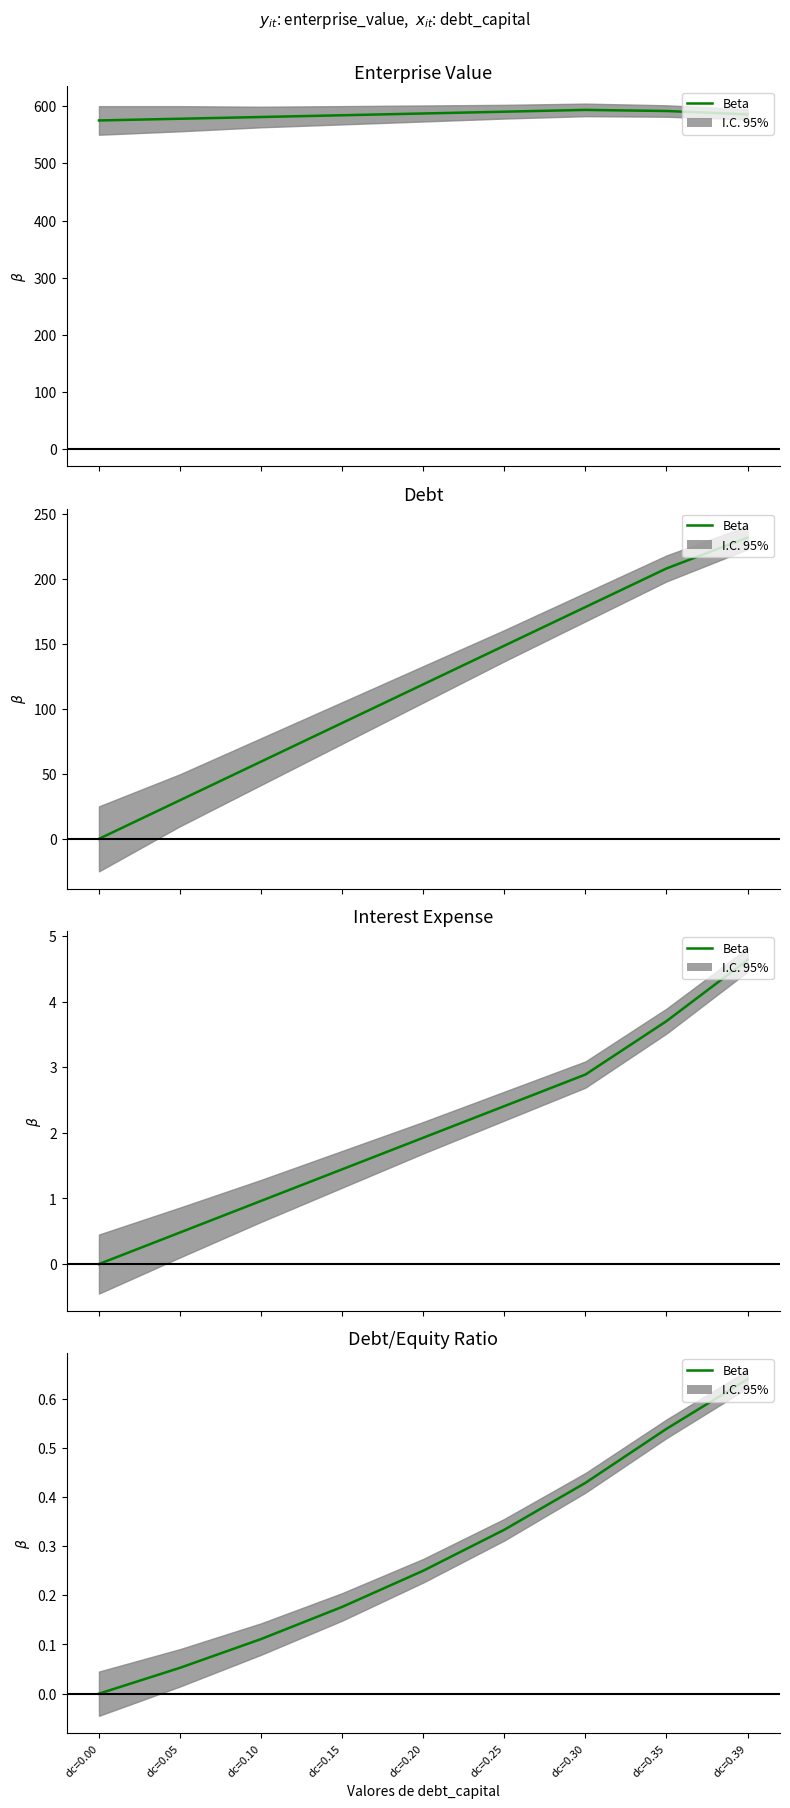

Which label corresponds to the smallest value in the chart?

dc=0.00